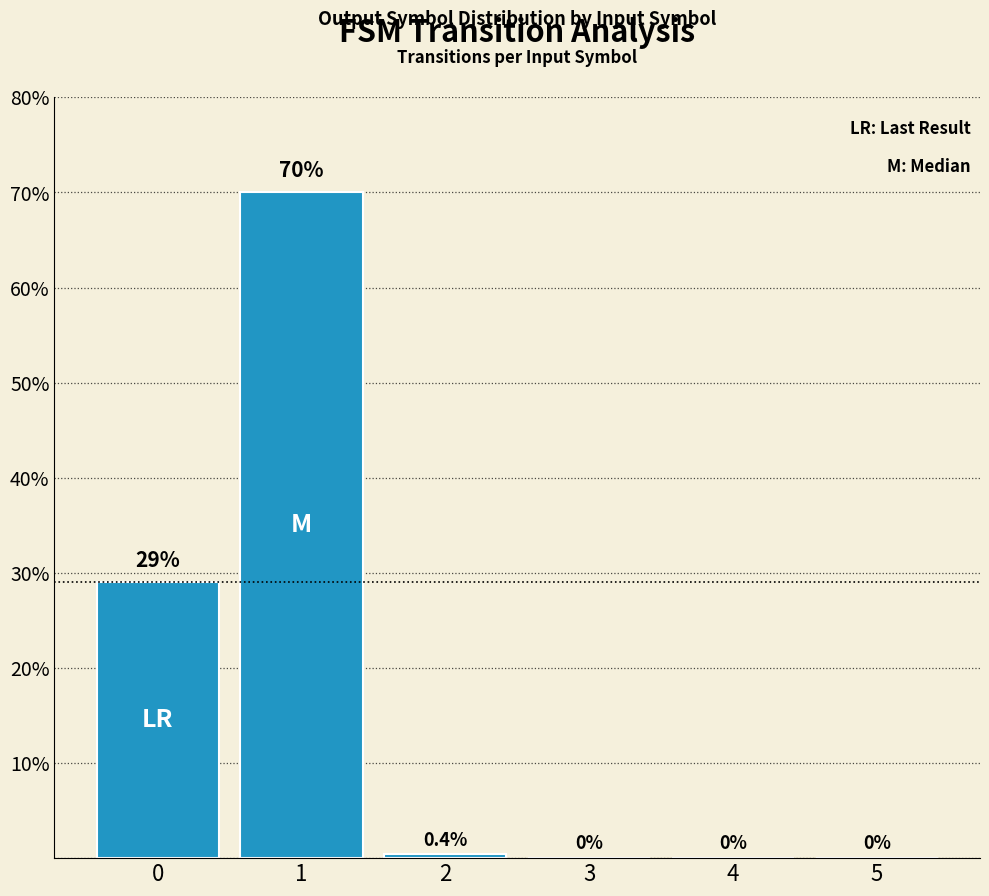

What is the greatest value displayed?

70.0